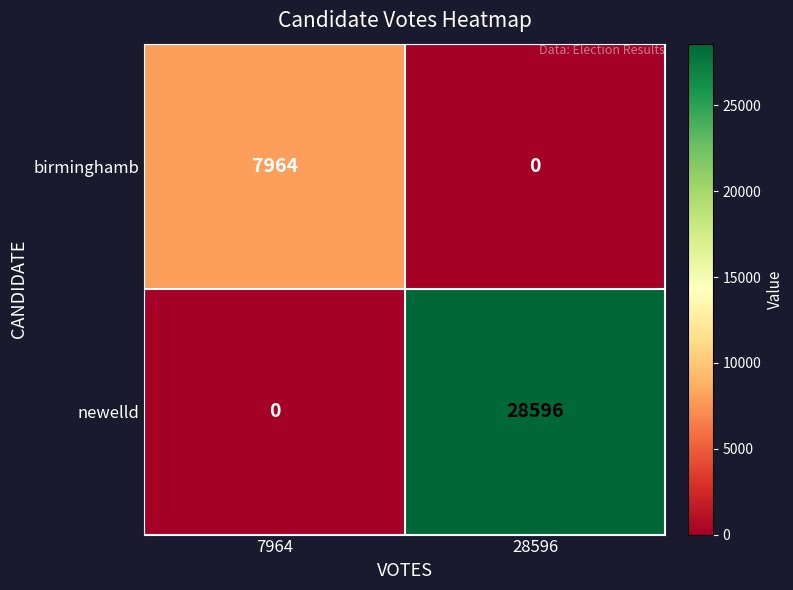

List the series in order of their peak value, lowest first.

birminghamb, newelld